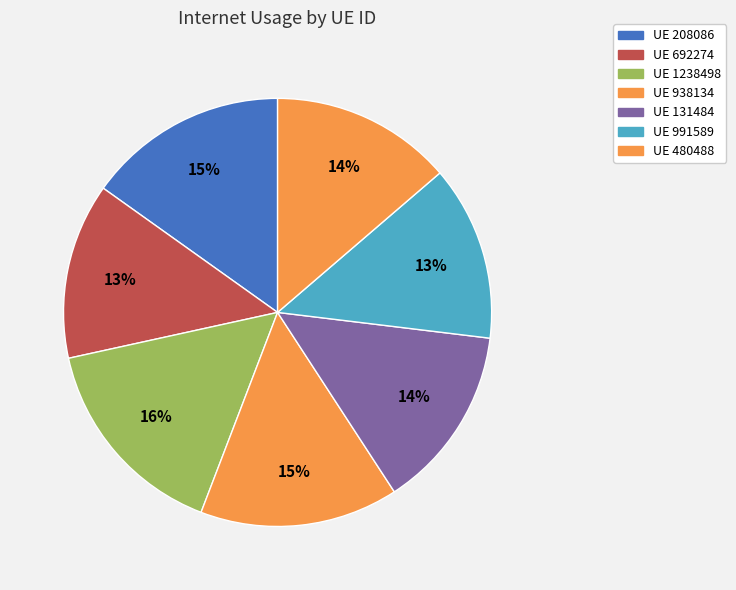

Does any single category account for the majority?

No